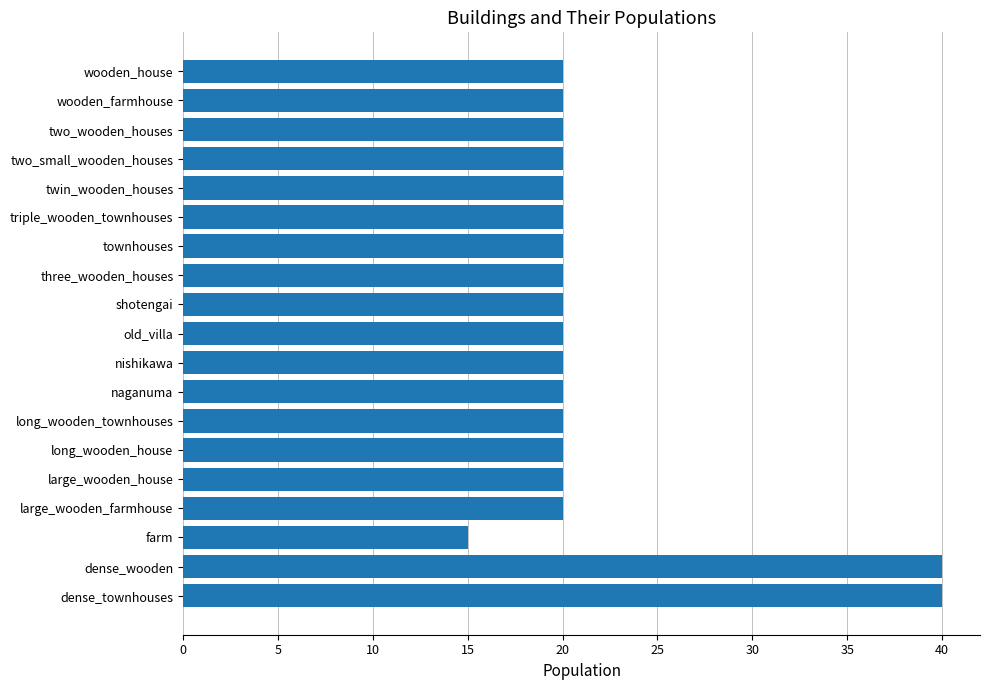

Does the chart contain any negative values?

No